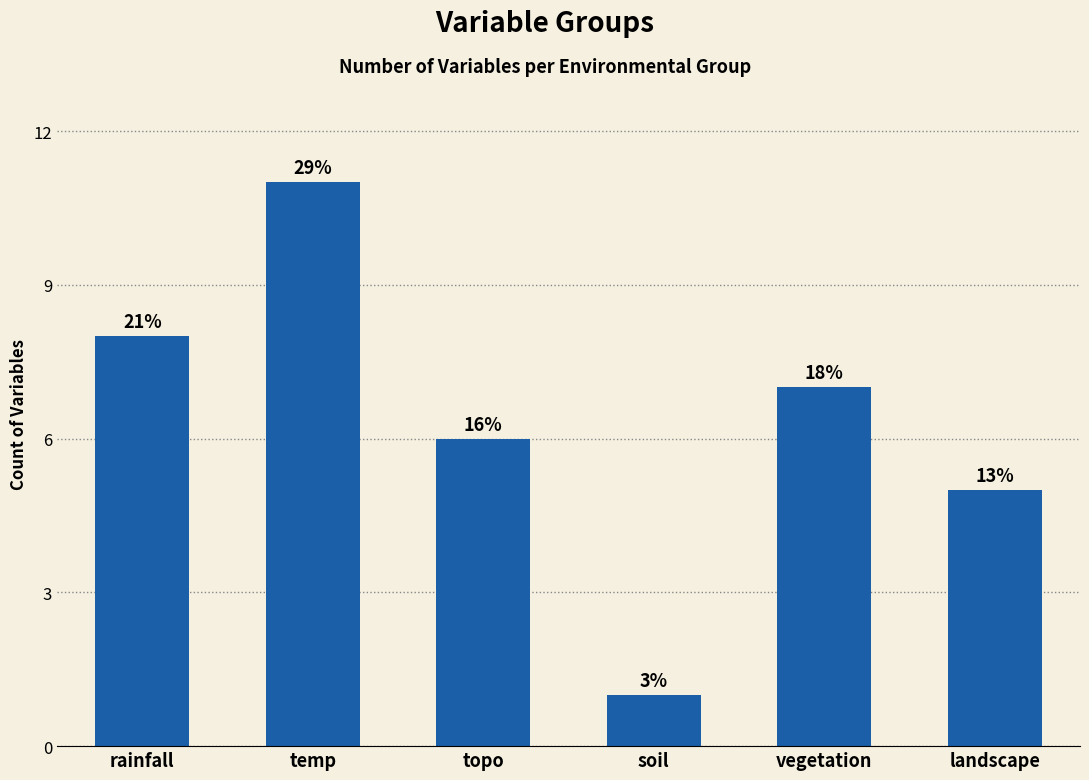

Are the bars horizontal?

No